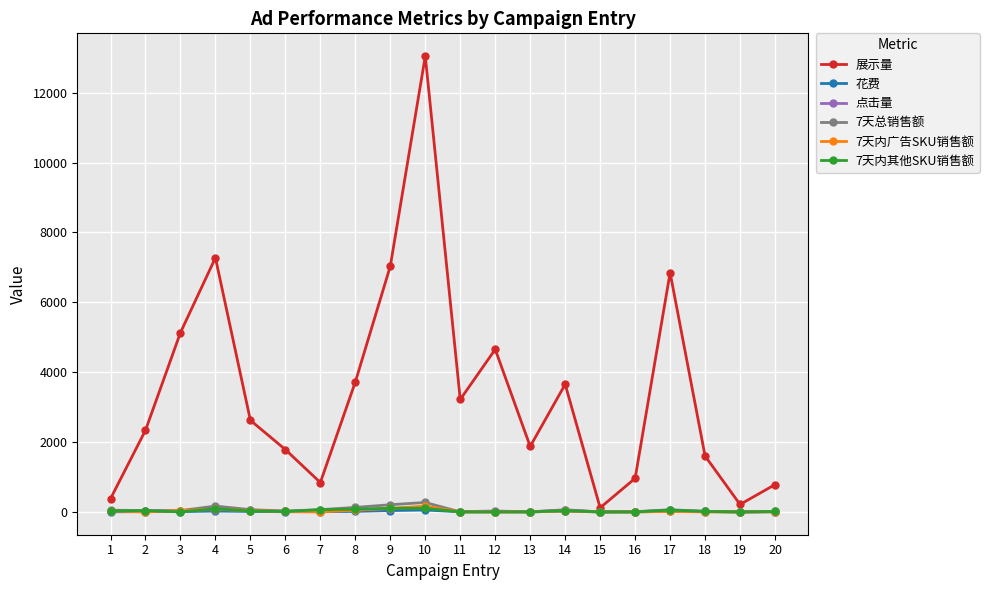

True or false: 展示量 has more than 2 interior local peaks.

True